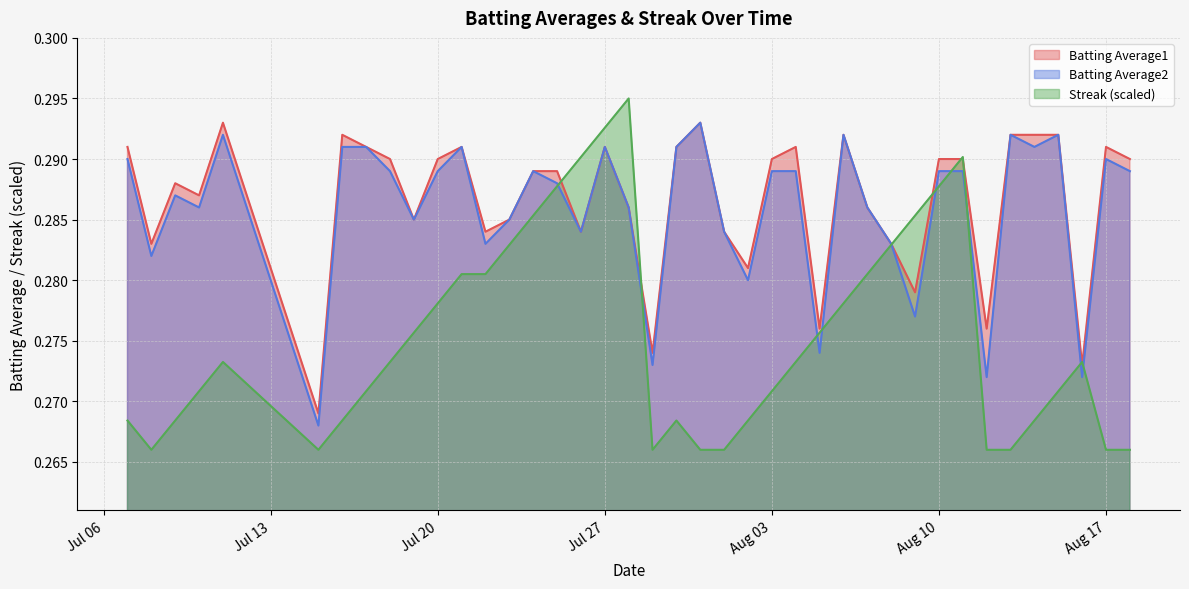

Rank the series by their maximum value, from highest to lowest.

Streak, Batting Average1, Batting Average2